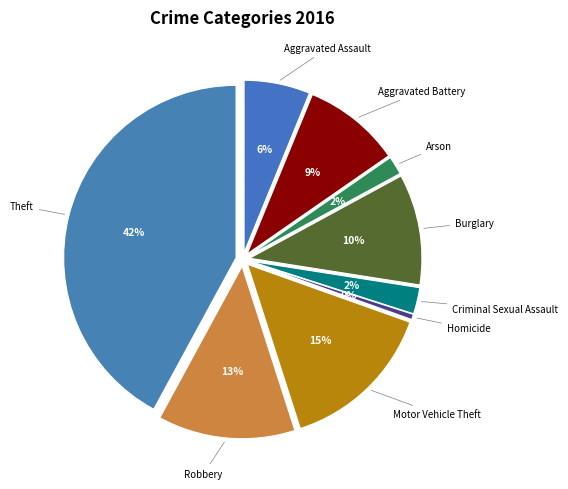

What percentage is NOT represented by Homicide?

99.5%